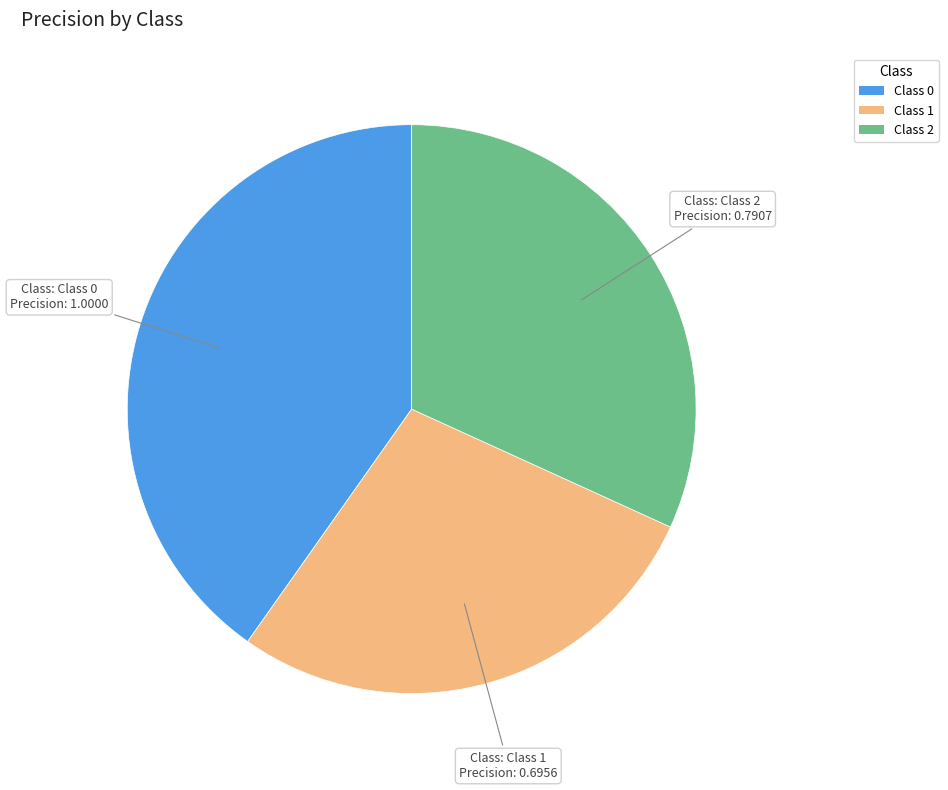

Is there a majority slice in this chart?

No